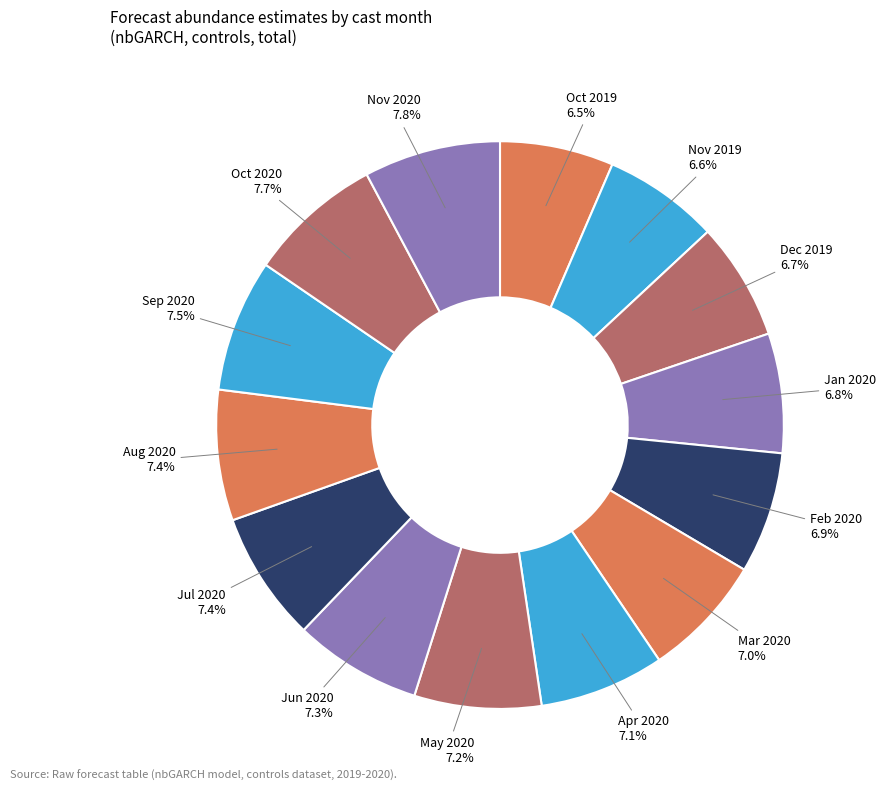

Does Nov 2020 account for over 50% of the chart?

No